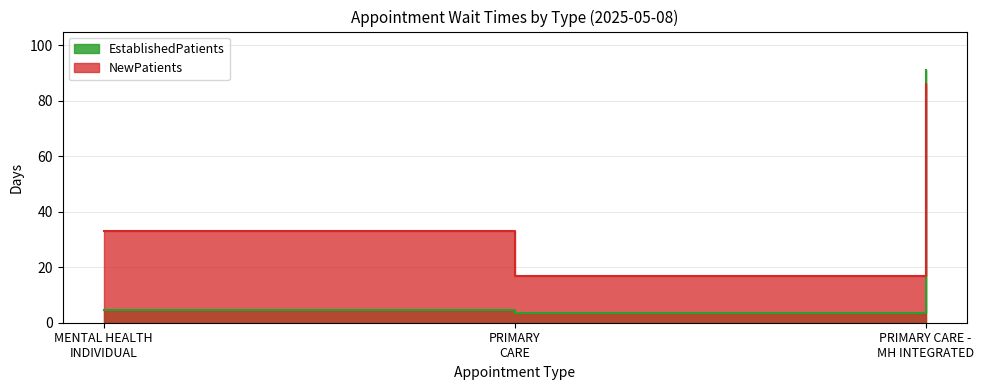

Which category has the highest value in the EstablishedPatients series?

PRIMARY CARE - MH INTEGRATED